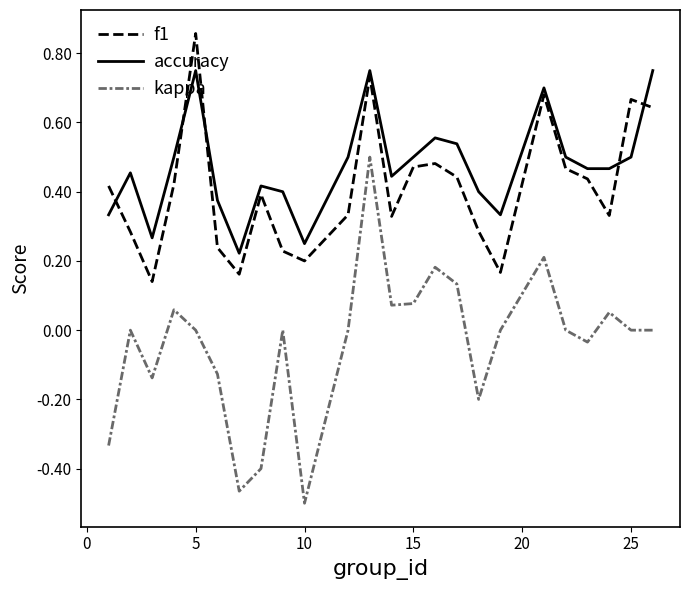

True or false: accuracy and kappa intersect in this chart.

False